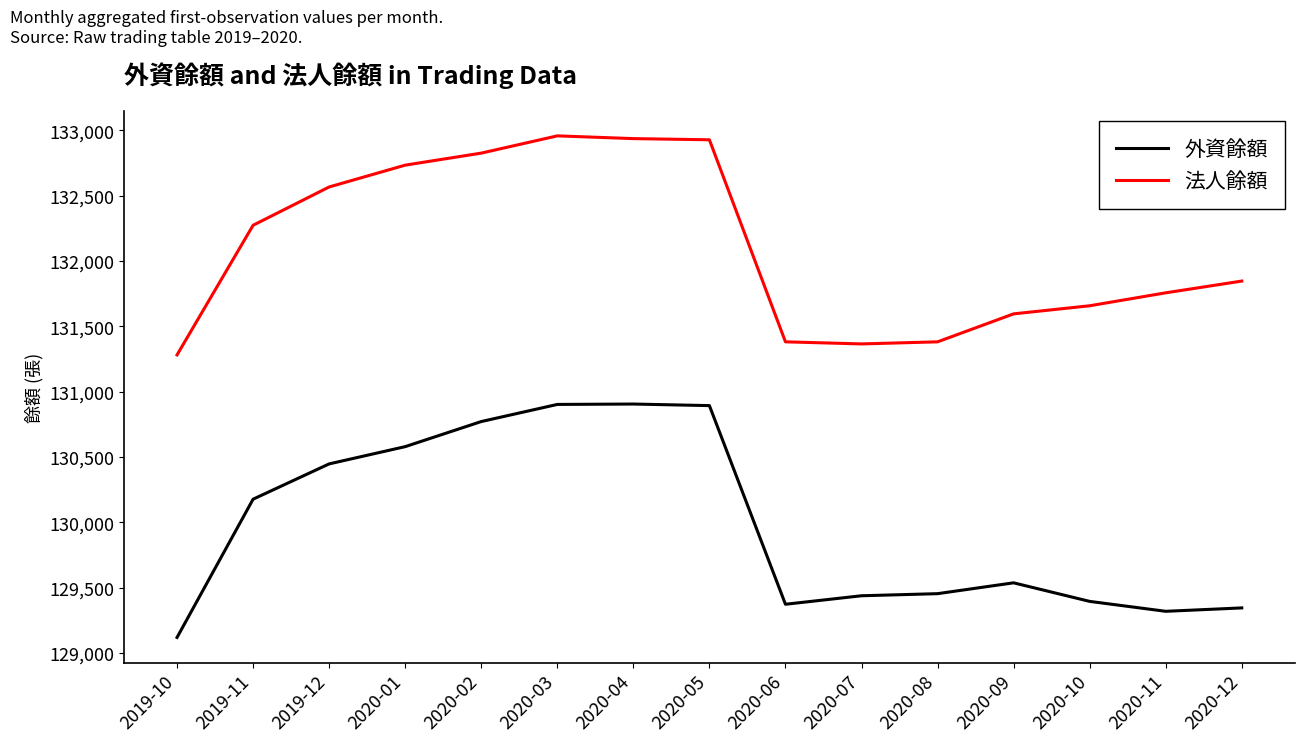

What is the spread (max minus min) of values at 2020-09?

2058